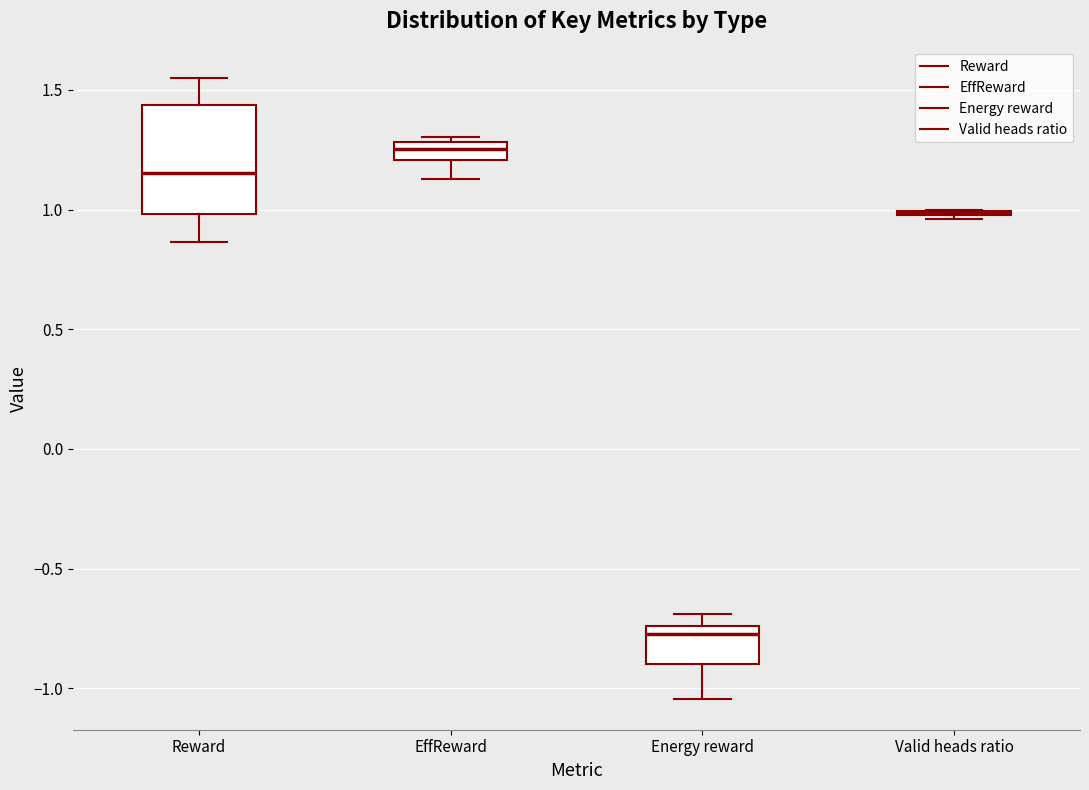

Reading left to right, transcribe this box plot: for each box, give where its median line is, the range the box spans, and where its two whiskers end, as read against the y-axis. The values are not printed on the chart, so give them approximately, as read against the axis.

Reward: median 1.15, box 1.00 to 1.45, whiskers 0.85 to 1.55
EffReward: median 1.25, box 1.20 to 1.30, whiskers 1.15 to 1.30 (just above the box's upper edge)
Energy reward: median -0.75 (just below the box's upper edge), box -0.90 to -0.75, whiskers -1.05 to -0.70
Valid heads ratio: box collapsed to a line at 1.00, whiskers 0.95 to 1.00